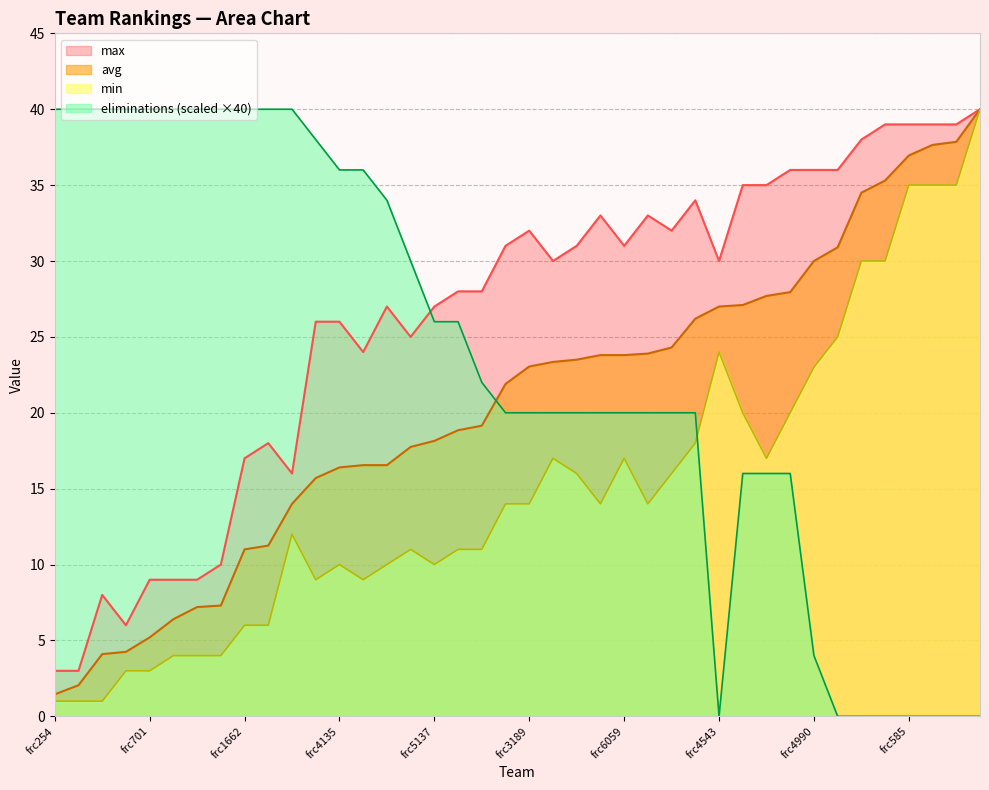

List the series in order of their overall mean, highest first.

max, eliminations (scaled ×40), avg, min